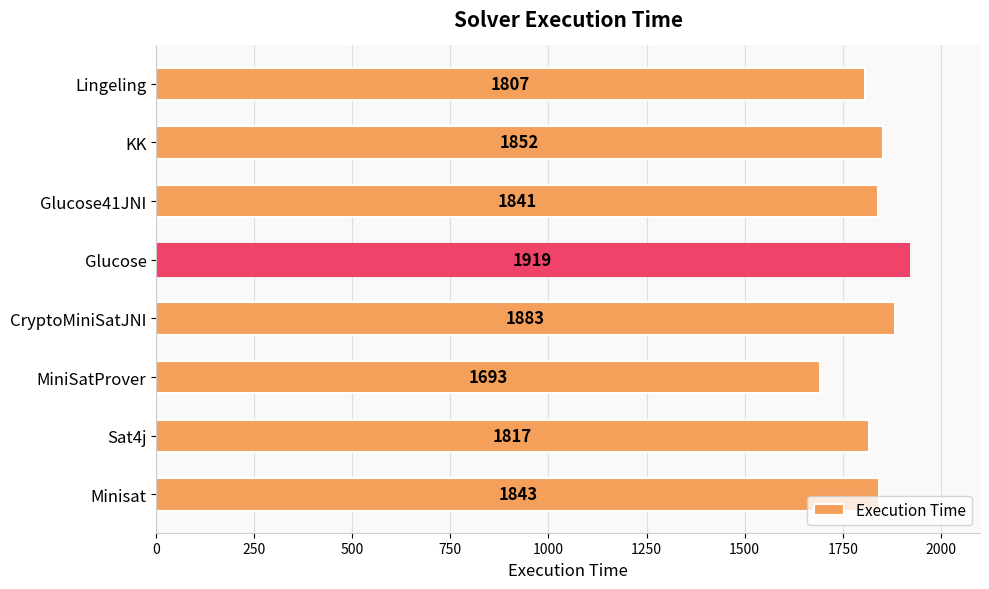

Is it true that the value at Glucose41JNI is 1841?

True